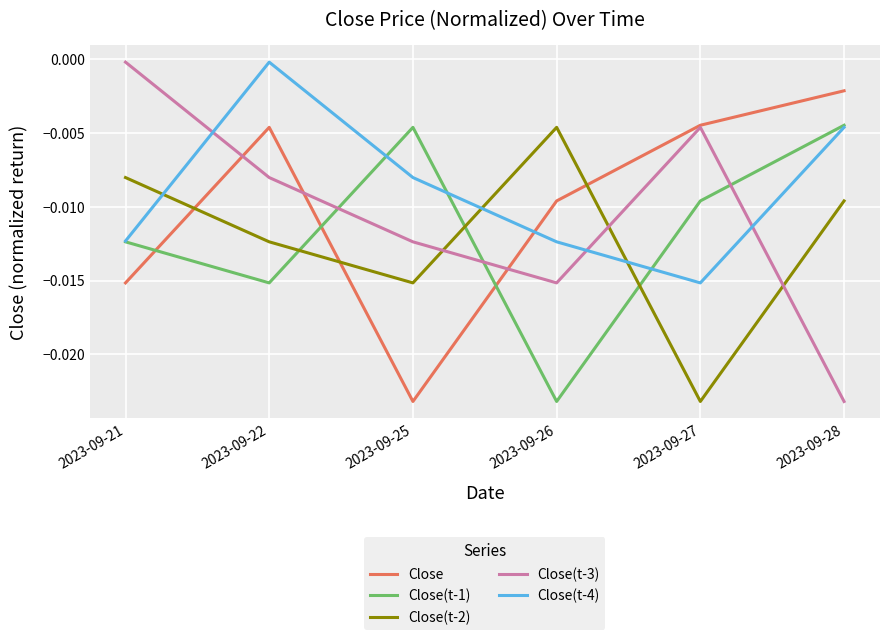

How many lines are shown in the chart?

5